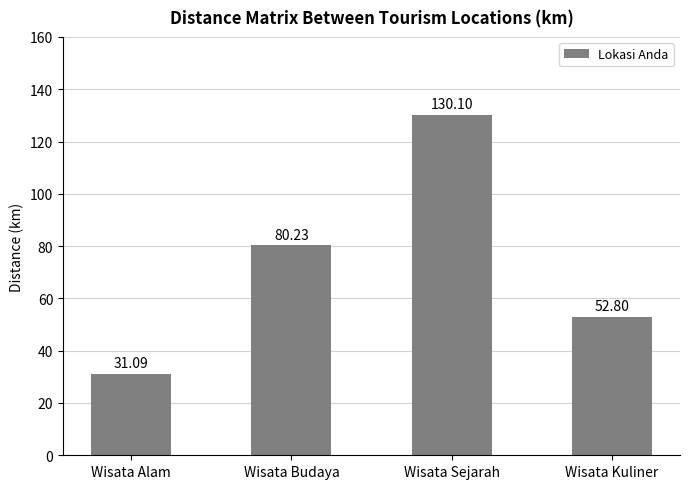

How many values are below 80?

2